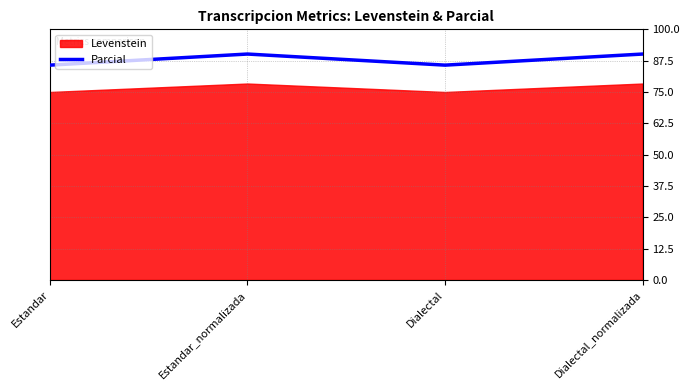

The chart shows a value of 120.2 at Estandar. True or false?

False